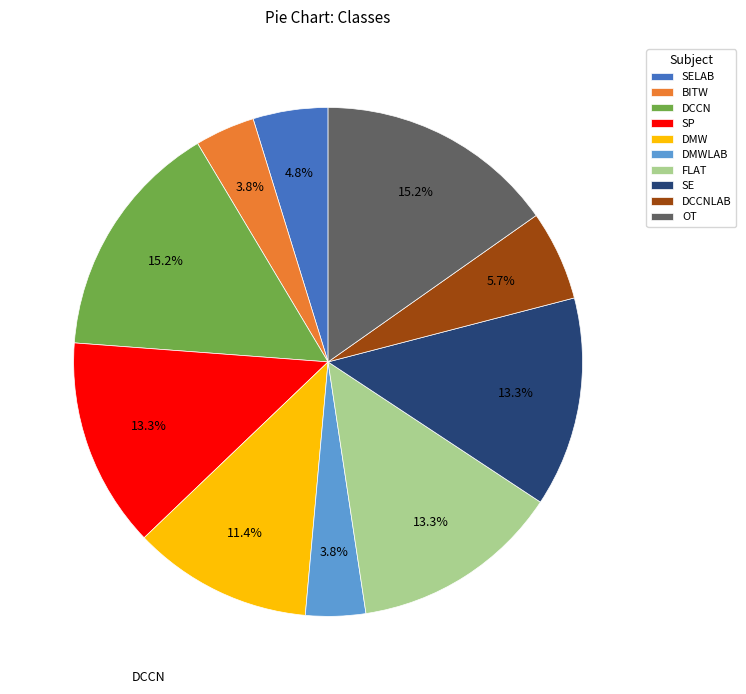

What percentage is NOT represented by FLAT?

86.7%